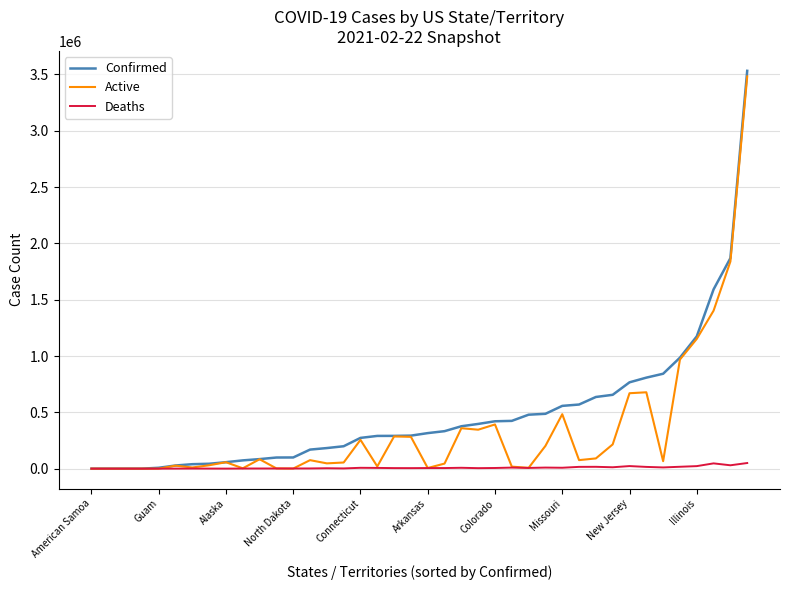

How many lines are shown in the chart?

3